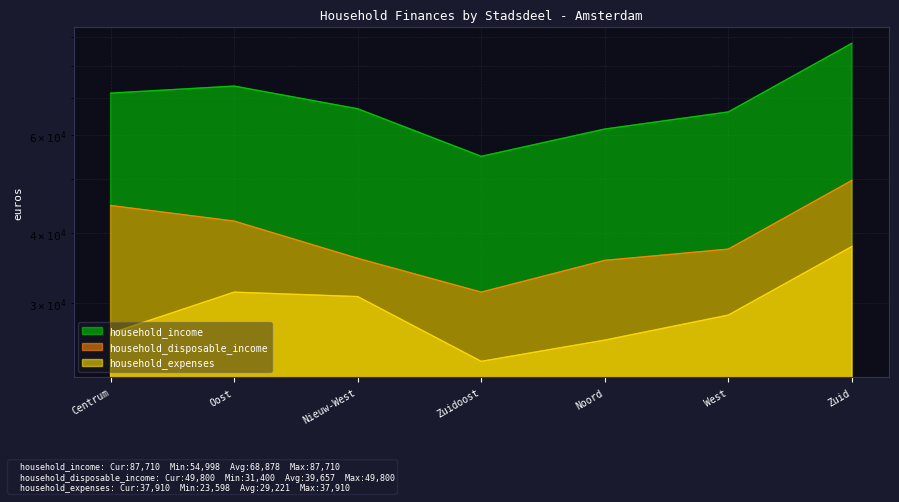

True or false: household_expenses and household_income intersect in this chart.

False